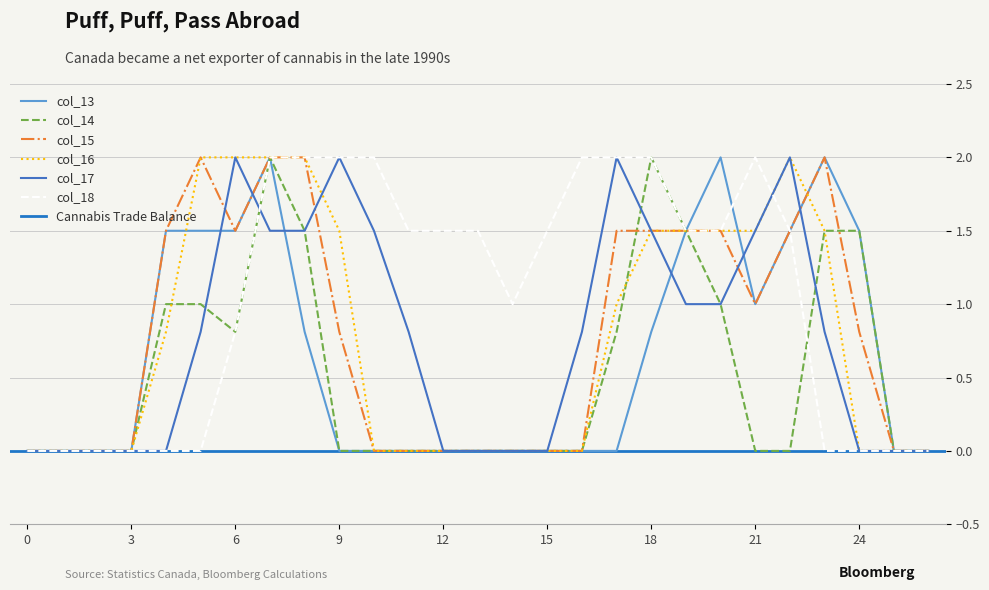

At how many categories does at least one series exceed 0?

21